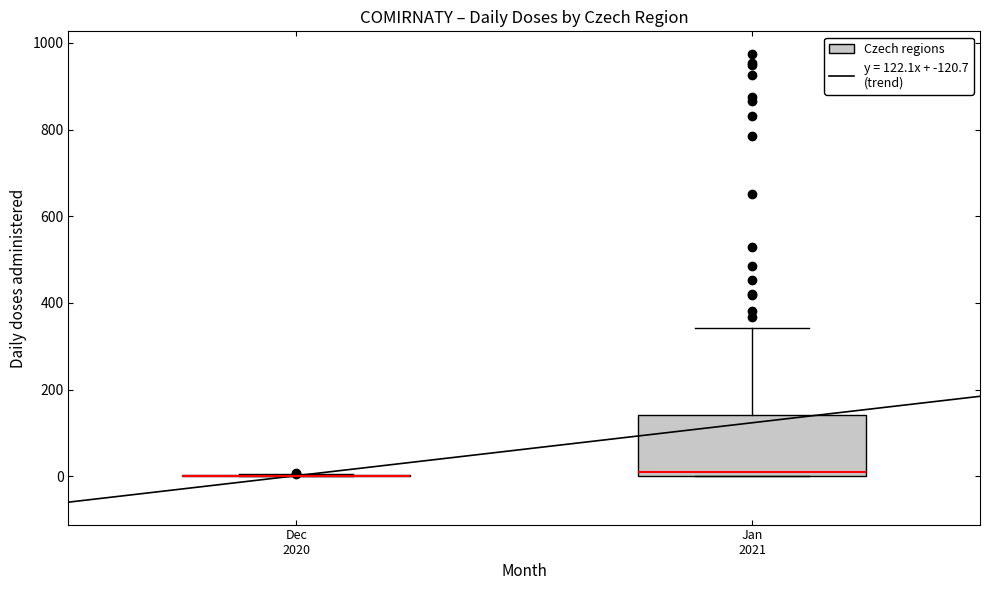

Reading left to right, read every box against the y-axis: the position of its median line, the range the box covers, and the ends of its whiskers. The values are not printed on the chart, so give them approximately, as read against the axis.

Dec 2020: box collapsed to a line at 0, whiskers 0 to 0
Jan 2021: median 0 (just above the box's lower edge), box 0 to 140, whiskers 0 to 340